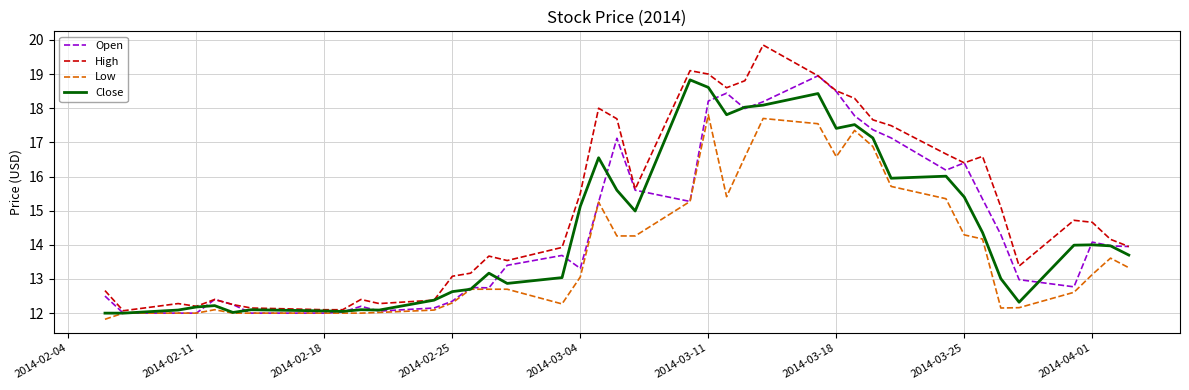

Which series has the largest range (max minus min)?

High